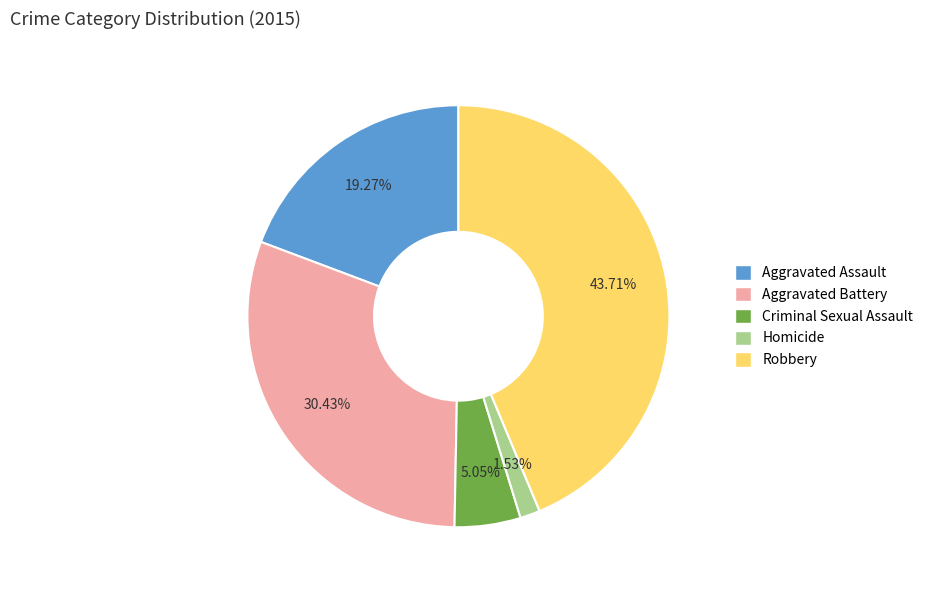

To the nearest percent, what is the difference between the largest and smallest slice percentages?

42%